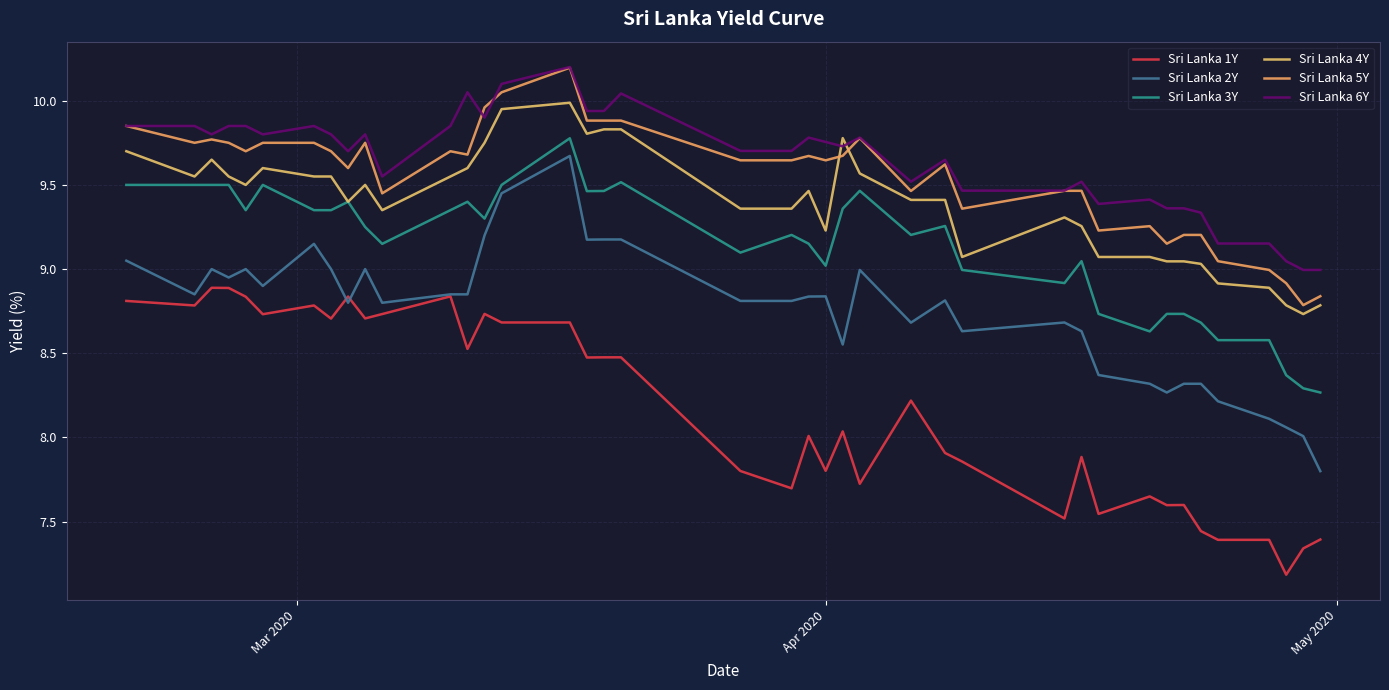

True or false: Sri Lanka 2Y and Sri Lanka 5Y intersect in this chart.

False